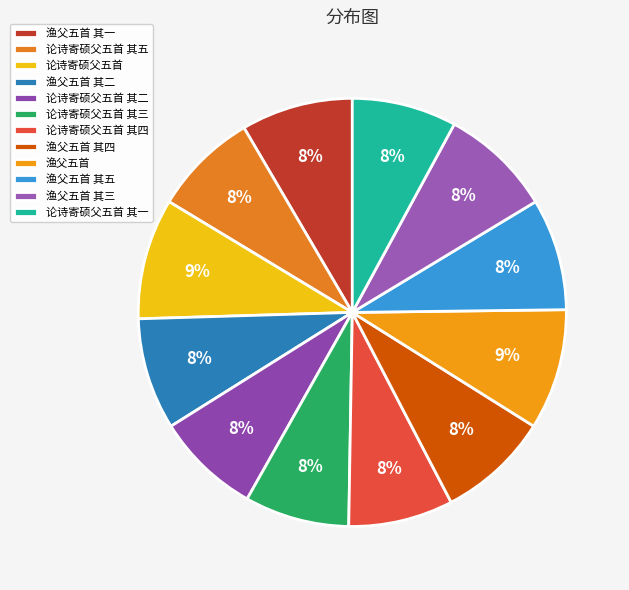

To the nearest percent, what percentage of the pie is 论诗寄硕父五首 其四?

8%